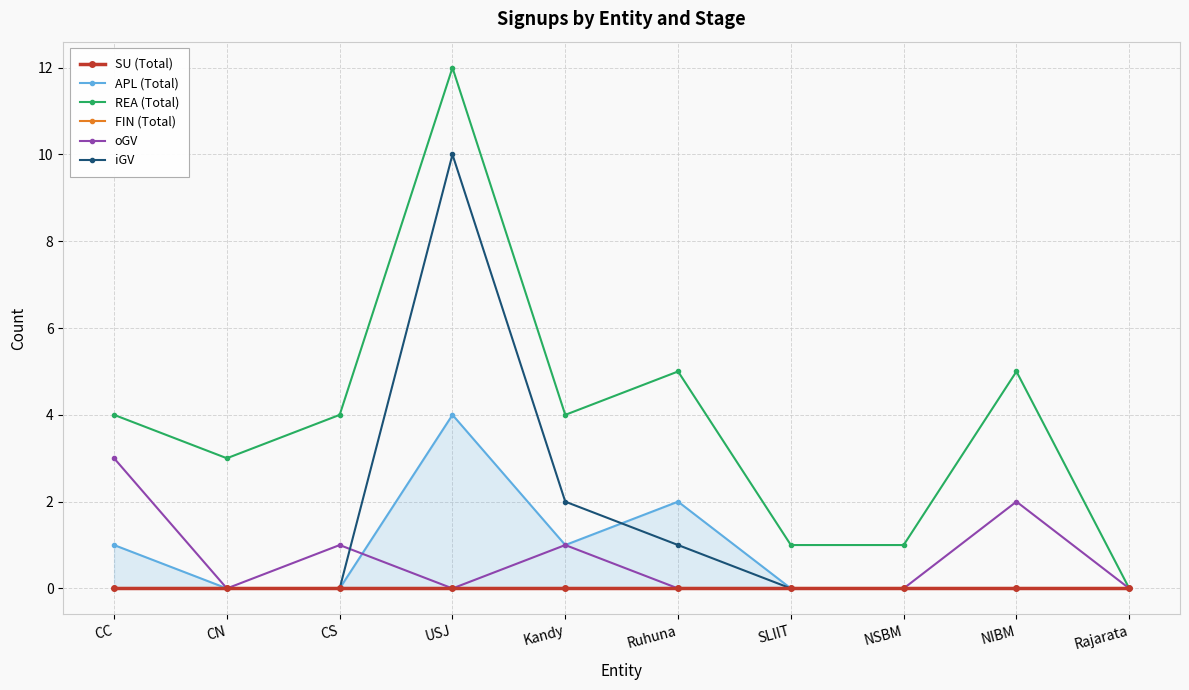

What is the difference between the highest and lowest values at Kandy?

4